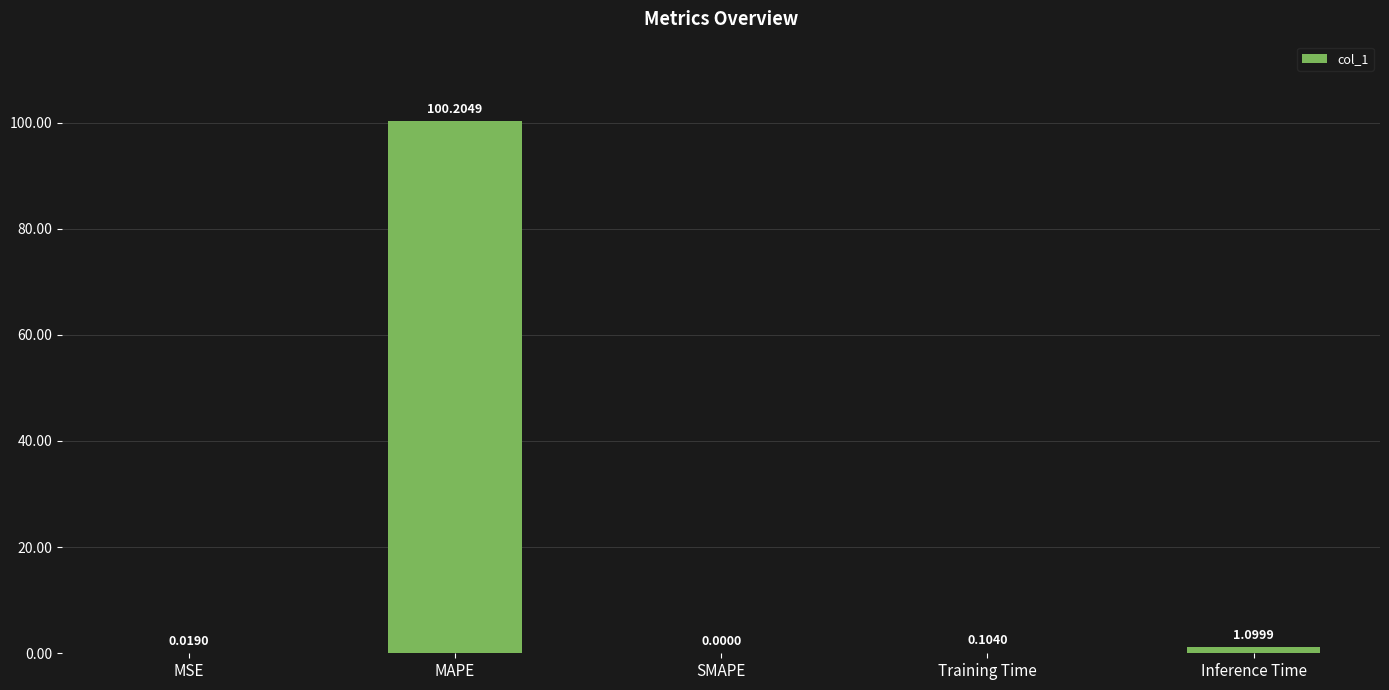

At which label is the value closest to 50?

Inference Time